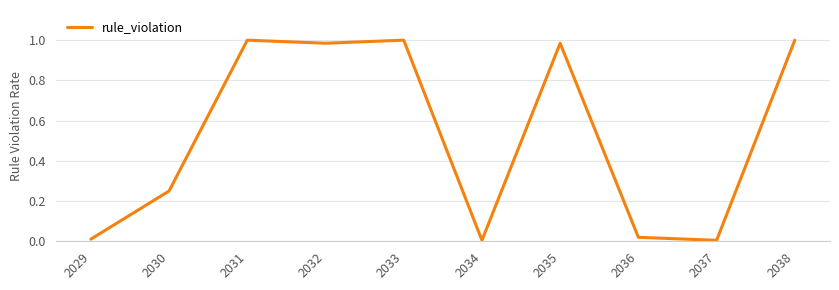

What is the difference between the values at 2035 and 2030?

0.7